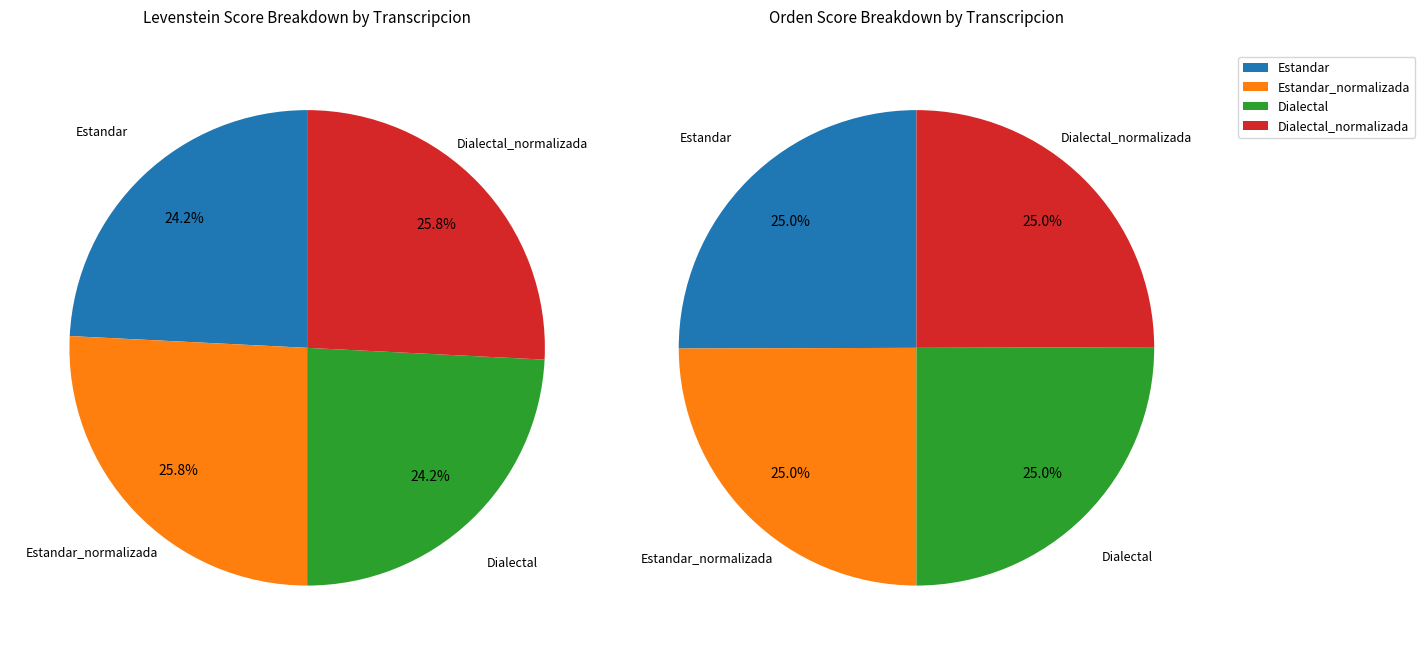

True or false: Estandar accounts for 24% of the total.

True